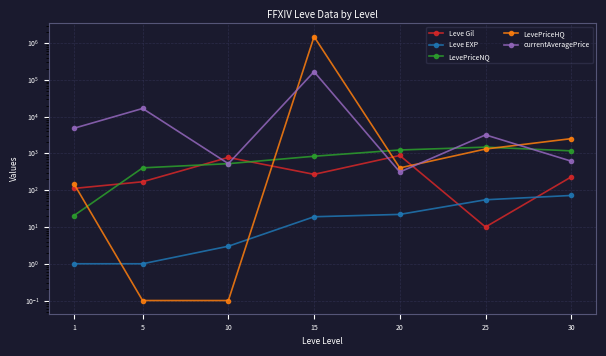

Where is the first local maximum for Leve Gil?

10